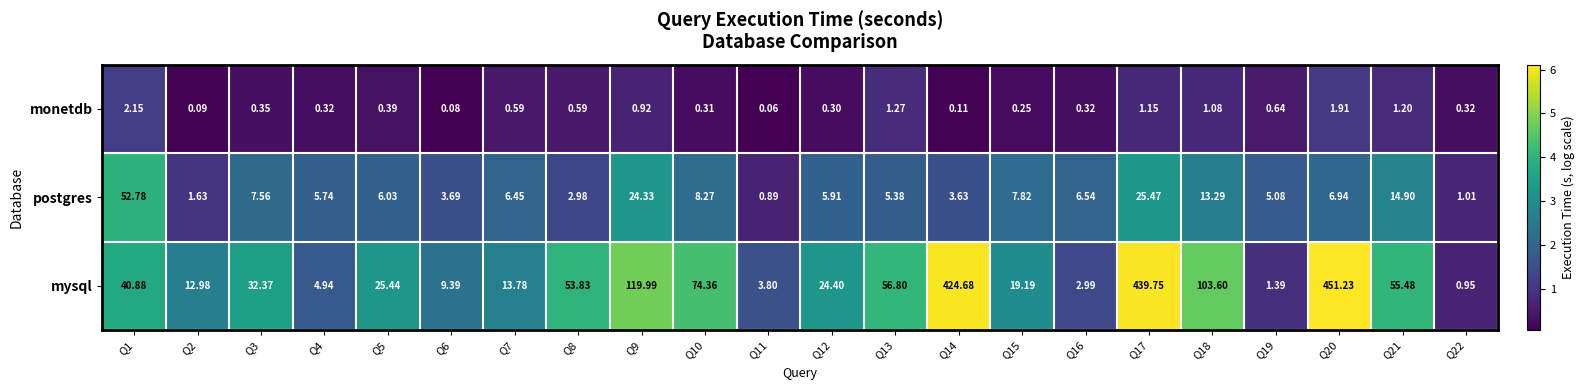

Which series has the largest total across all categories?

mysql